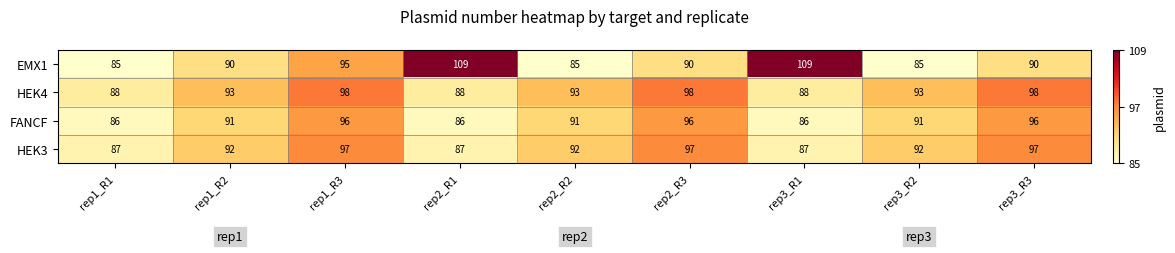

Rank the series at rep2_R3 from highest to lowest value.

HEK4, HEK3, FANCF, EMX1